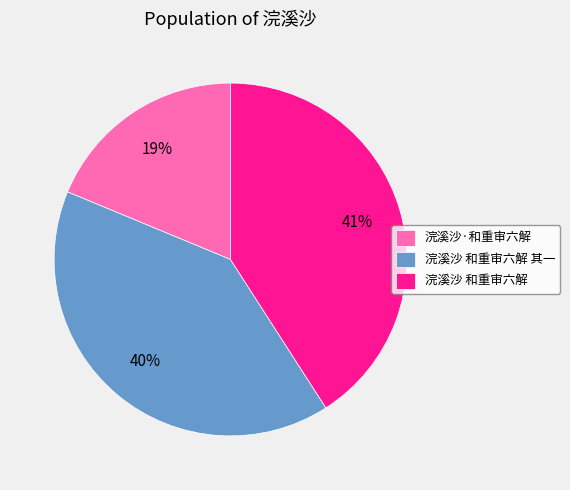

To the nearest percent, what is the combined percentage of 浣溪沙 和重审六解 其一 and 浣溪沙 和重审六解?

81%